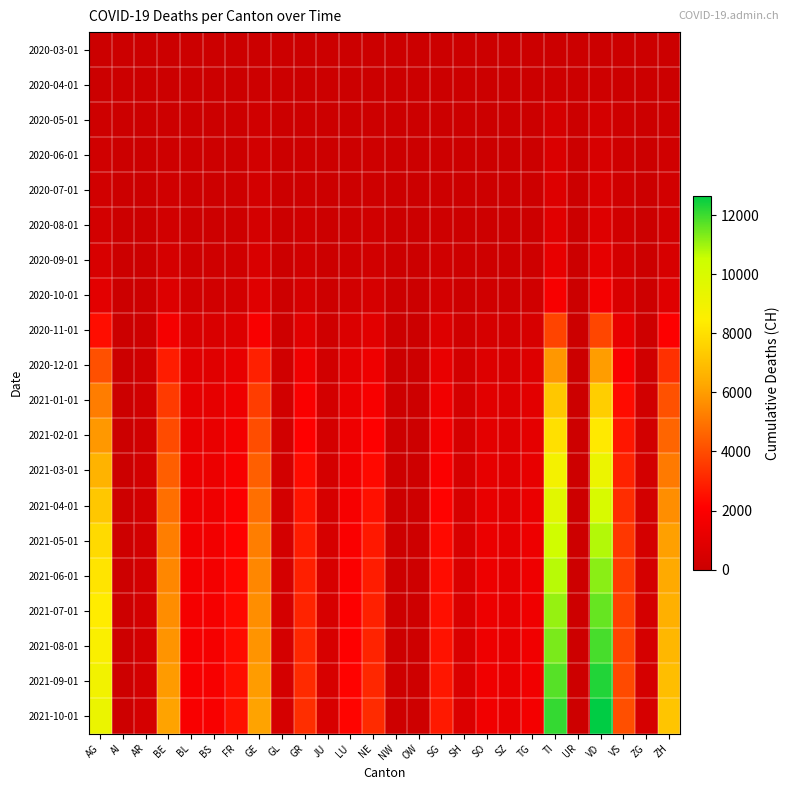

Reading right to left, what are all the values shown in this chart?

2020-03-01: ZH=0	ZG=0	VS=1	VD=1	UR=0	TI=0	TG=0	SZ=0	SO=0	SH=0	SG=0	OW=0	NW=0	NE=0	LU=0	JU=0	GR=0	GL=0	GE=0	FR=0	BS=0	BL=0	BE=0	AR=0	AI=0	AG=0
2020-04-01: ZH=36	ZG=1	VS=40	VD=121	UR=1	TI=132	TG=7	SZ=4	SO=3	SH=1	SG=7	OW=0	NW=0	NE=24	LU=7	JU=0	GR=26	GL=2	GE=77	FR=23	BS=18	BL=11	BE=20	AR=3	AI=0	AG=11
2020-05-01: ZH=131	ZG=6	VS=103	VD=353	UR=2	TI=396	TG=25	SZ=20	SO=19	SH=10	SG=28	OW=2	NW=1	NE=78	LU=30	JU=6	GR=71	GL=11	GE=199	FR=66	BS=34	BL=28	BE=82	AR=6	AI=0	AG=138
2020-06-01: ZH=208	ZG=13	VS=156	VD=512	UR=3	TI=609	TG=46	SZ=39	SO=35	SH=19	SG=59	OW=5	NW=4	NE=119	LU=61	JU=15	GR=116	GL=14	GE=280	FR=91	BS=58	BL=52	BE=137	AR=13	AI=0	AG=182
2020-07-01: ZH=277	ZG=17	VS=196	VD=638	UR=4	TI=759	TG=63	SZ=52	SO=51	SH=29	SG=88	OW=7	NW=5	NE=147	LU=87	JU=22	GR=143	GL=16	GE=327	FR=107	BS=76	BL=70	BE=185	AR=18	AI=2	AG=223
2020-08-01: ZH=342	ZG=22	VS=238	VD=768	UR=5	TI=895	TG=82	SZ=67	SO=69	SH=38	SG=119	OW=9	NW=6	NE=181	LU=112	JU=28	GR=178	GL=20	GE=386	FR=129	BS=97	BL=93	BE=249	AR=23	AI=3	AG=310
2020-09-01: ZH=513	ZG=33	VS=348	VD=1094	UR=7	TI=1183	TG=124	SZ=97	SO=108	SH=55	SG=185	OW=13	NW=9	NE=267	LU=171	JU=42	GR=263	GL=32	GE=569	FR=198	BS=152	BL=147	BE=412	AR=34	AI=5	AG=538
2020-10-01: ZH=869	ZG=56	VS=559	VD=1757	UR=11	TI=1830	TG=208	SZ=161	SO=190	SH=91	SG=320	OW=20	NW=14	NE=428	LU=288	JU=70	GR=433	GL=54	GE=884	FR=334	BS=257	BL=249	BE=722	AR=58	AI=9	AG=987
2020-11-01: ZH=2036	ZG=124	VS=1224	VD=3872	UR=23	TI=3812	TG=474	SZ=359	SO=445	SH=198	SG=743	OW=41	NW=30	NE=944	LU=647	JU=157	GR=963	GL=119	GE=1886	FR=742	BS=560	BL=556	BE=1723	AR=122	AI=19	AG=2456
2020-12-01: ZH=3312	ZG=199	VS=1927	VD=6012	UR=36	TI=5867	TG=770	SZ=580	SO=730	SH=318	SG=1243	OW=65	NW=48	NE=1492	LU=1042	JU=250	GR=1535	GL=191	GE=2934	FR=1186	BS=880	BL=892	BE=2835	AR=194	AI=31	AG=4123
2021-01-01: ZH=4145	ZG=249	VS=2401	VD=7456	UR=45	TI=7234	TG=969	SZ=729	SO=921	SH=399	SG=1586	OW=81	NW=60	NE=1874	LU=1311	JU=312	GR=1921	GL=238	GE=3645	FR=1489	BS=1098	BL=1121	BE=3571	AR=242	AI=39	AG=5234
2021-02-01: ZH=4623	ZG=278	VS=2676	VD=8301	UR=50	TI=8012	TG=1085	SZ=816	SO=1031	SH=445	SG=1779	OW=90	NW=67	NE=2090	LU=1465	JU=348	GR=2143	GL=265	GE=4038	FR=1664	BS=1224	BL=1253	BE=3998	AR=271	AI=44	AG=5890
2021-03-01: ZH=5154	ZG=309	VS=2973	VD=9198	UR=55	TI=8867	TG=1209	SZ=908	SO=1149	SH=494	SG=1988	OW=100	NW=74	NE=2323	LU=1629	JU=386	GR=2382	GL=293	GE=4478	FR=1849	BS=1358	BL=1389	BE=4456	AR=298	AI=48	AG=6612
2021-04-01: ZH=5641	ZG=337	VS=3245	VD=10015	UR=60	TI=9638	TG=1323	SZ=993	SO=1257	SH=540	SG=2180	OW=109	NW=81	NE=2539	LU=1780	JU=421	GR=2601	GL=319	GE=4889	FR=2018	BS=1480	BL=1512	BE=4872	AR=322	AI=52	AG=7234
2021-05-01: ZH=6087	ZG=362	VS=3492	VD=10775	UR=64	TI=10342	TG=1425	SZ=1068	SO=1353	SH=581	SG=2348	OW=117	NW=87	NE=2732	LU=1915	JU=453	GR=2797	GL=342	GE=5261	FR=2172	BS=1591	BL=1625	BE=5245	AR=343	AI=56	AG=7812
2021-06-01: ZH=6342	ZG=377	VS=3632	VD=11211	UR=67	TI=10745	TG=1482	SZ=1111	SO=1409	SH=604	SG=2443	OW=122	NW=91	NE=2841	LU=1993	JU=471	GR=2910	GL=356	GE=5476	FR=2261	BS=1655	BL=1691	BE=5463	AR=357	AI=58	AG=8134
2021-07-01: ZH=6545	ZG=388	VS=3743	VD=11566	UR=69	TI=11074	TG=1528	SZ=1145	SO=1453	SH=623	SG=2519	OW=125	NW=94	NE=2928	LU=2056	JU=485	GR=2999	GL=367	GE=5645	FR=2330	BS=1706	BL=1742	BE=5632	AR=368	AI=60	AG=8389
2021-08-01: ZH=6725	ZG=397	VS=3843	VD=11890	UR=71	TI=11373	TG=1568	SZ=1175	SO=1491	SH=639	SG=2585	OW=128	NW=96	NE=3006	LU=2111	JU=497	GR=3079	GL=376	GE=5795	FR=2391	BS=1751	BL=1787	BE=5782	AR=377	AI=61	AG=8612
2021-09-01: ZH=6956	ZG=410	VS=3971	VD=12283	UR=73	TI=11746	TG=1621	SZ=1215	SO=1542	SH=660	SG=2673	OW=132	NW=99	NE=3108	LU=2183	JU=514	GR=3182	GL=388	GE=5990	FR=2475	BS=1812	BL=1847	BE=5978	AR=389	AI=63	AG=8923
2021-10-01: ZH=7173	ZG=422	VS=4090	VD=12651	UR=75	TI=12095	TG=1670	SZ=1251	SO=1589	SH=679	SG=2754	OW=136	NW=102	NE=3203	LU=2248	JU=529	GR=3277	GL=399	GE=6167	FR=2551	BS=1869	BL=1901	BE=6156	AR=401	AI=65	AG=9234